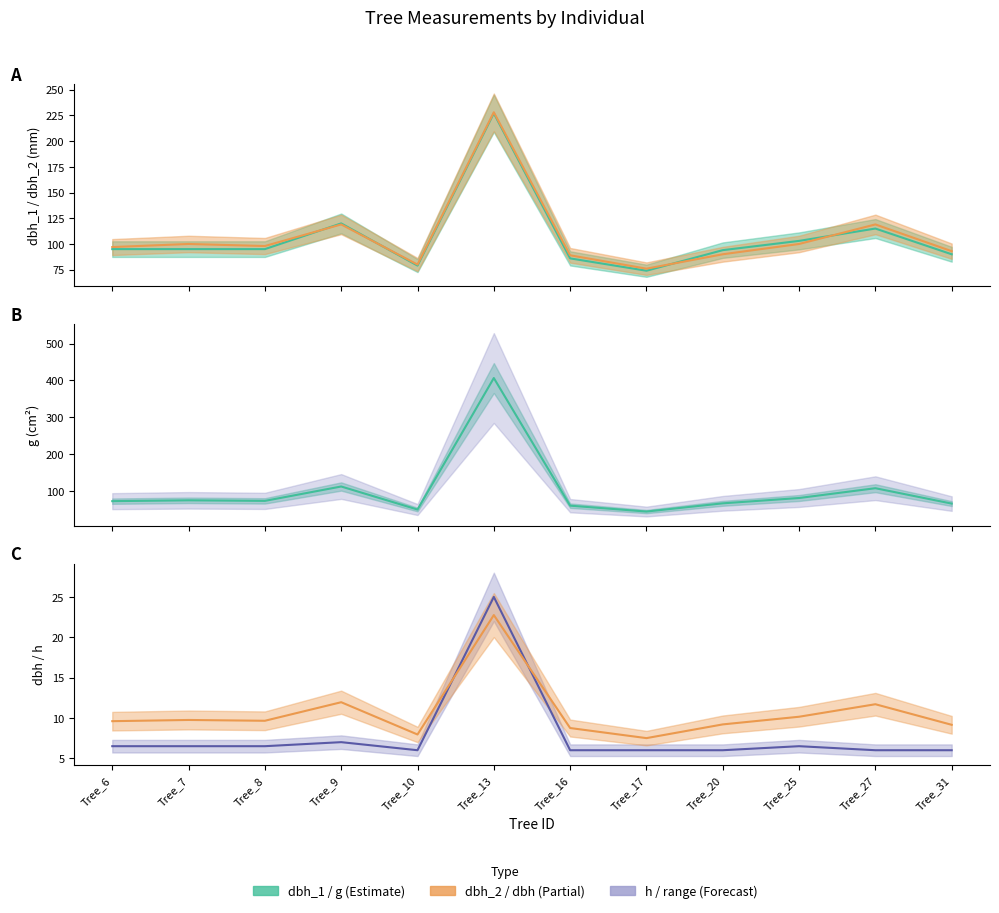

True or false: g and dbh cross at least once.

False